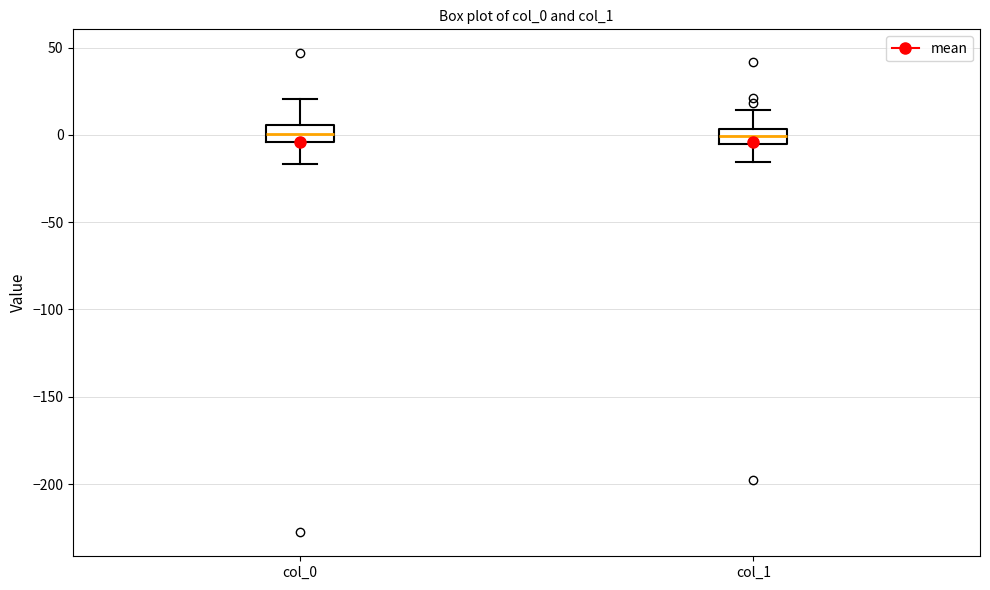

Reading left to right, read every box against the y-axis: the position of its median line, the range the box covers, and the ends of its whiskers. The values are not printed on the chart, so give them approximately, as read against the axis.

col_0: median 0, box -5 to 5, whiskers -15 to 20
col_1: median 0, box -5 to 5, whiskers -15 to 15